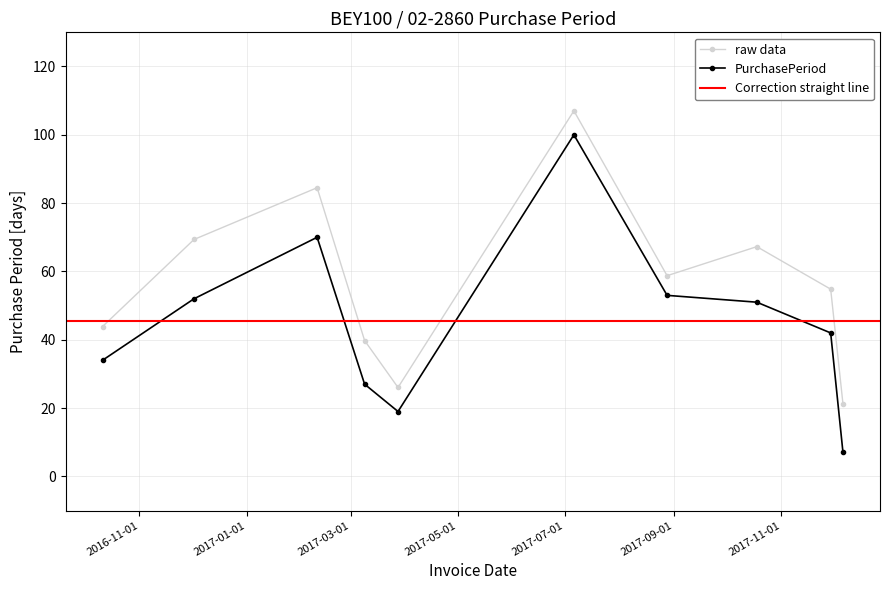

What is the label of the 3rd point from the left?

2017-02-10